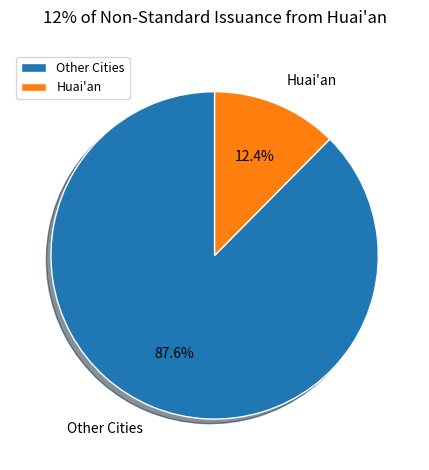

What is the ratio of the value at Other Cities to the value at Huai'an?

7.1